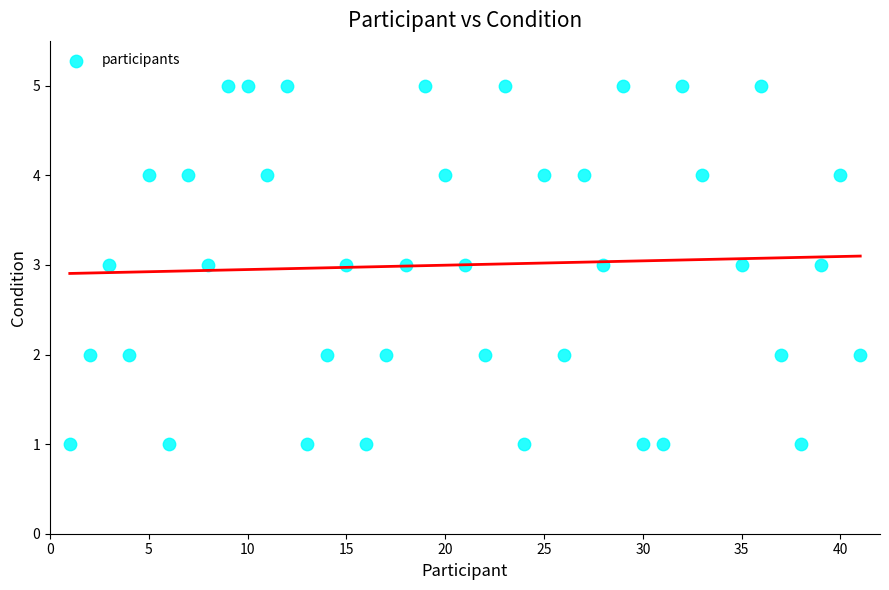

What is the range of Y values (max minus min)?

4